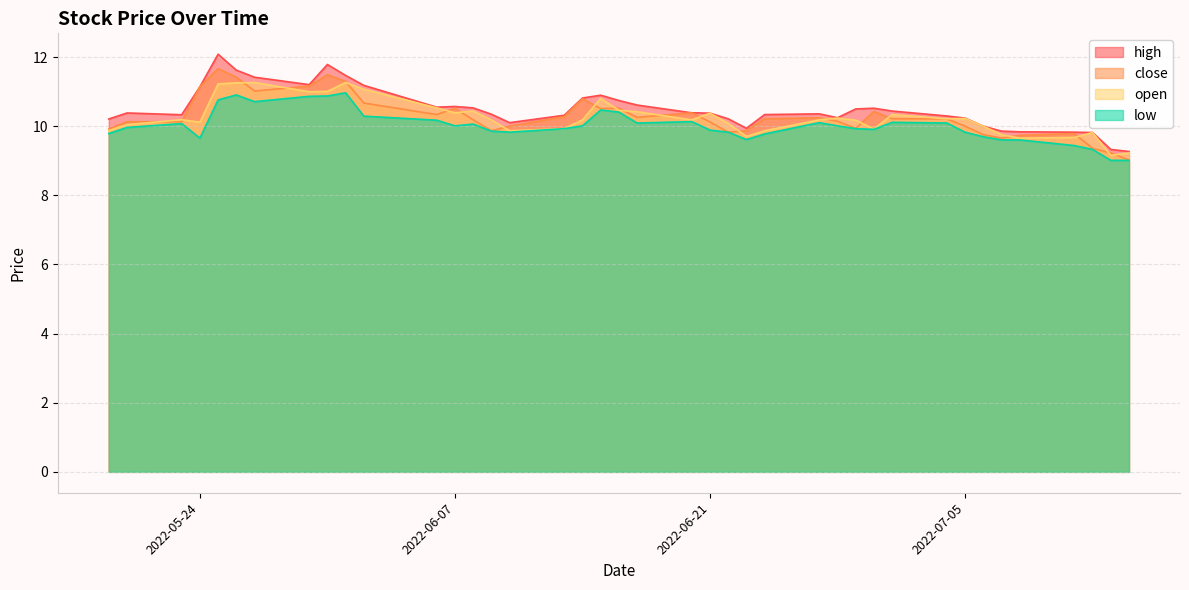

Between which two adjacent categories do close and open first intersect?

2022-05-20 and 2022-05-23